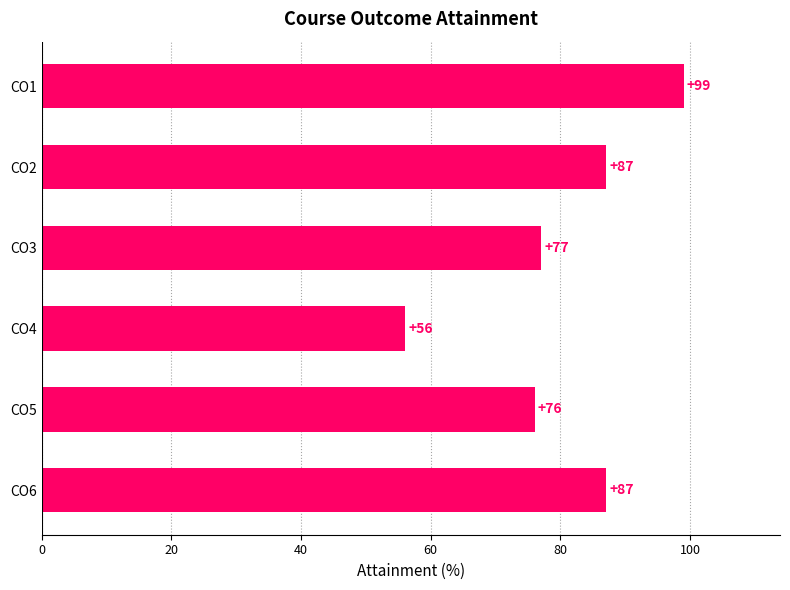

The chart shows a value of 119 at CO5. True or false?

False